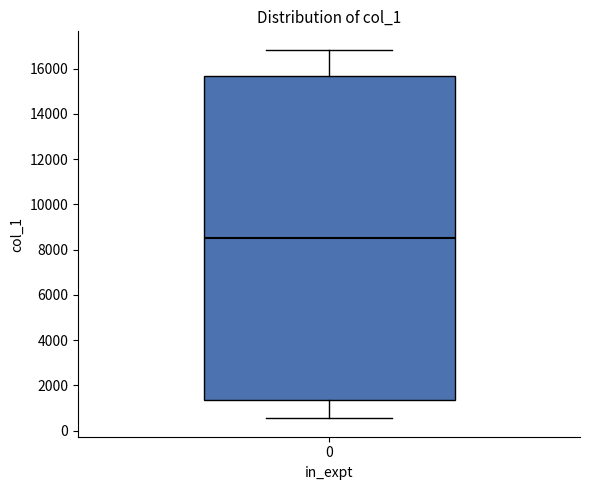

Where does the lower whisker of the box at x = 0 end on the y-axis? The values are not printed on the chart, so give them approximately, as read against the axis.

600